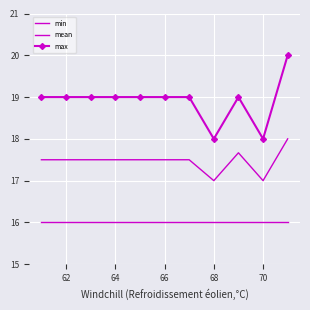

Rank the series by their average value, from highest to lowest.

max, mean, min